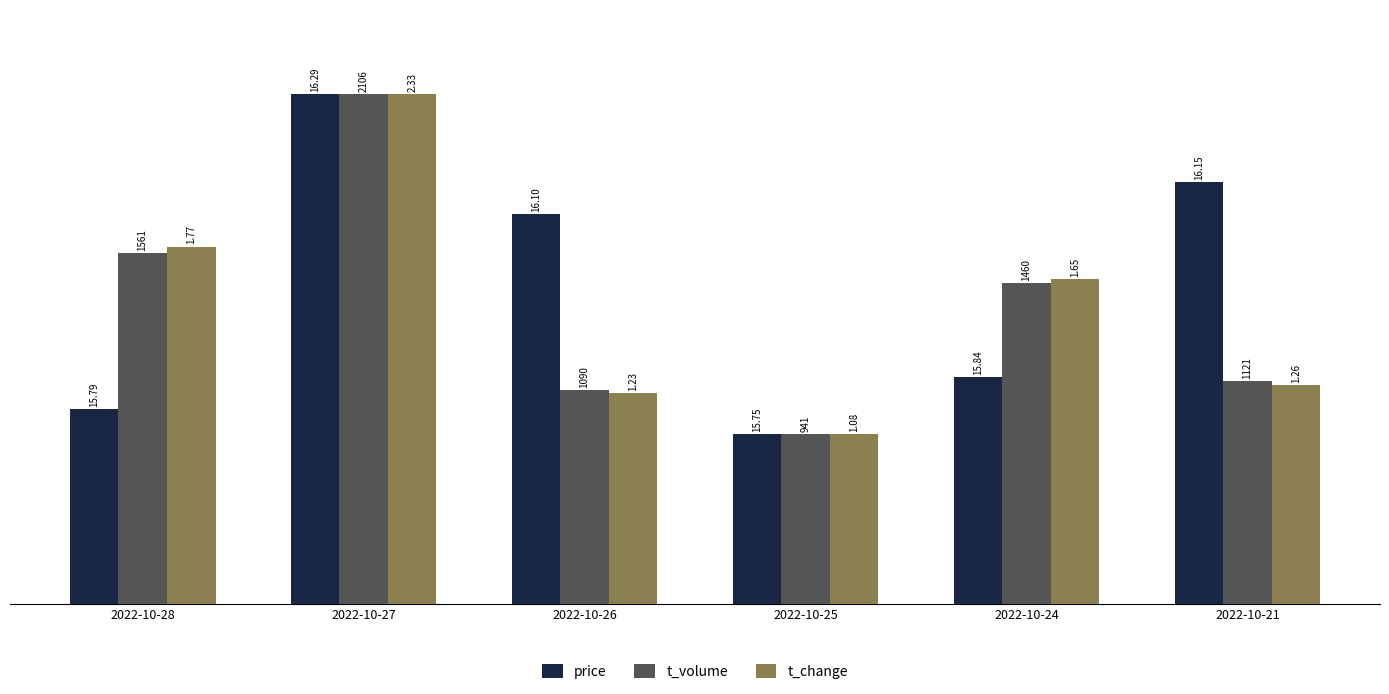

Which series changed the most between 2022-10-27 and 2022-10-21?

t_change